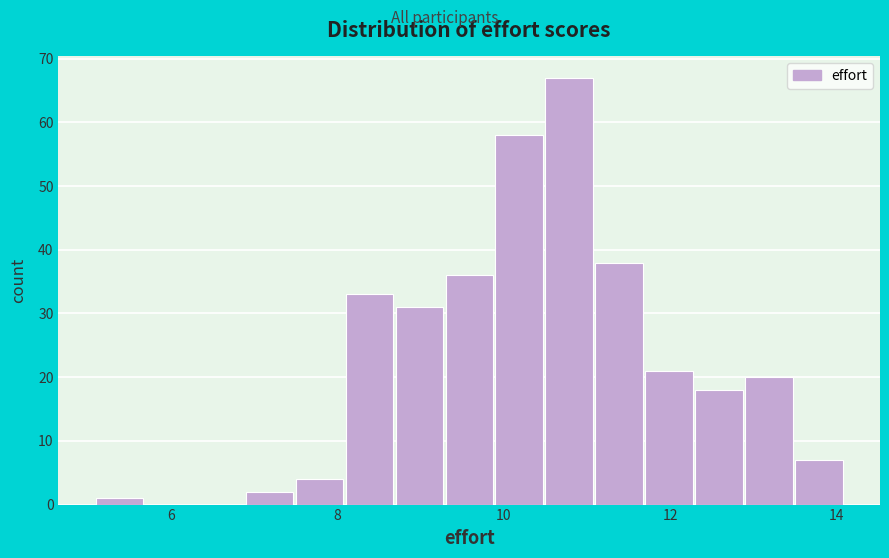

Around what value on the x-axis is the tallest bar? Give the approximate position of its centre, as read against the axis.

10.8